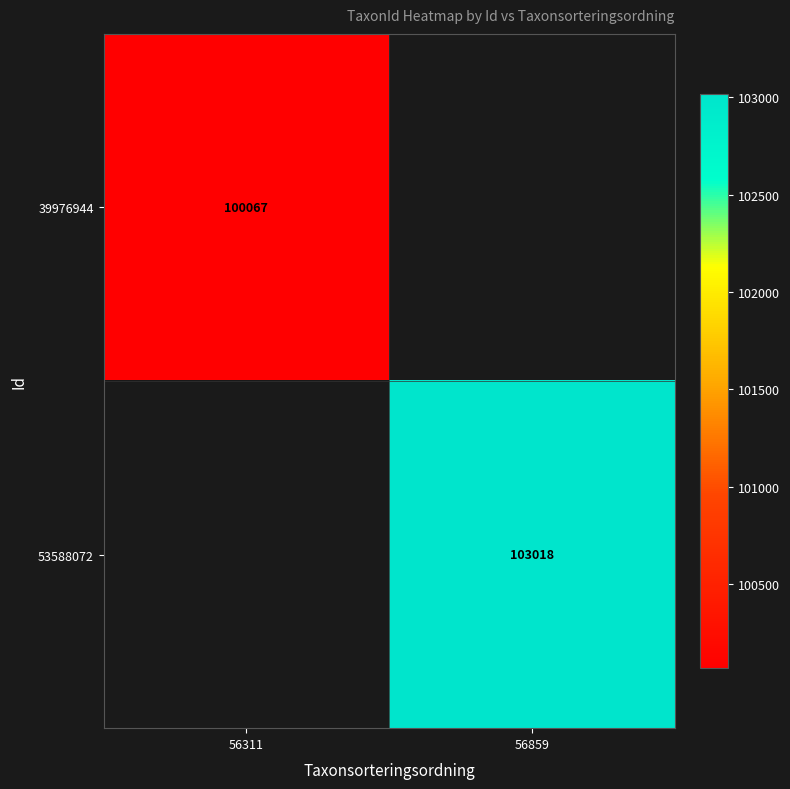

Is it true that 39976944 equals 100067 at 56311?

True